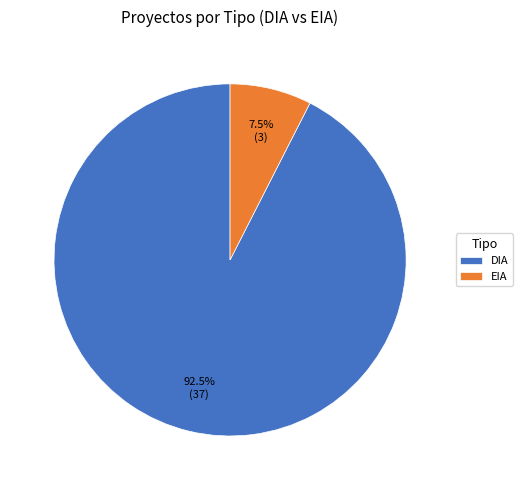

Does any single category account for the majority?

Yes